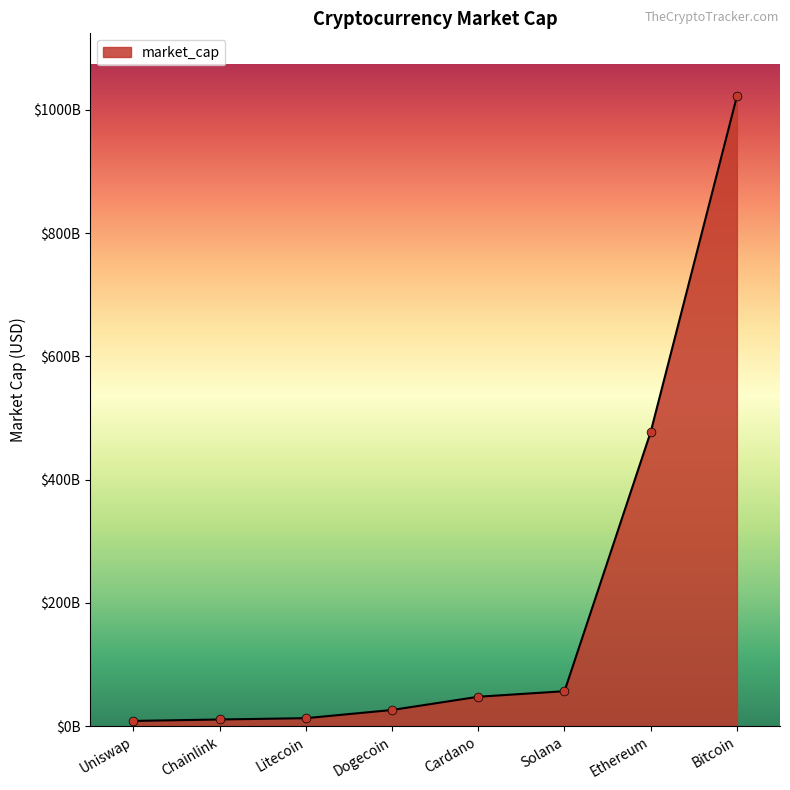

What is the change in value from Chainlink to Litecoin?

+2112032930